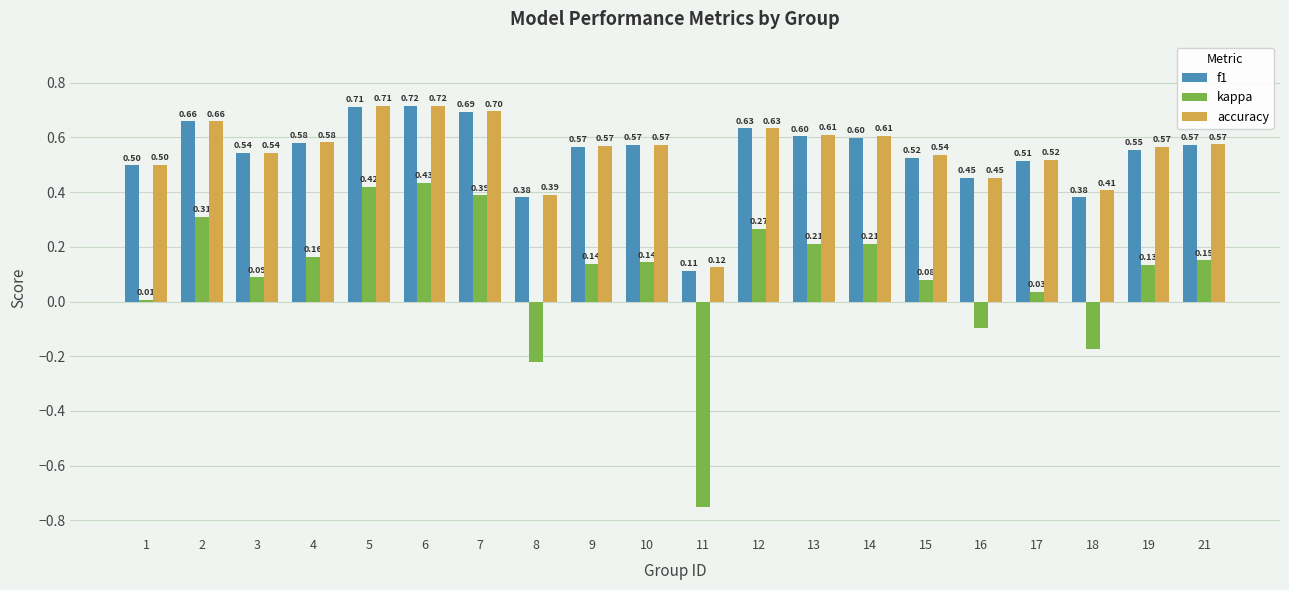

Is the value of kappa at 8 greater than the value of f1 at 16?

No